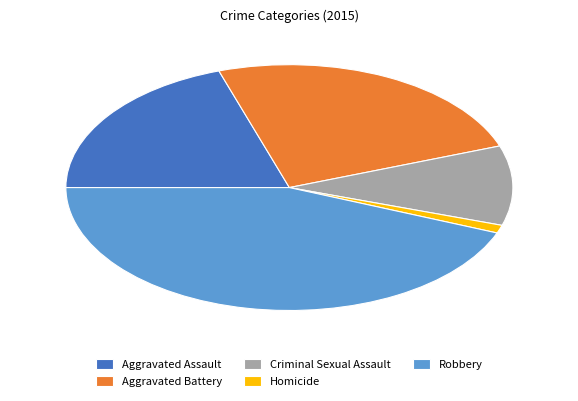

Rank the categories by value from lowest to highest.

Homicide, Criminal Sexual Assault, Aggravated Assault, Aggravated Battery, Robbery